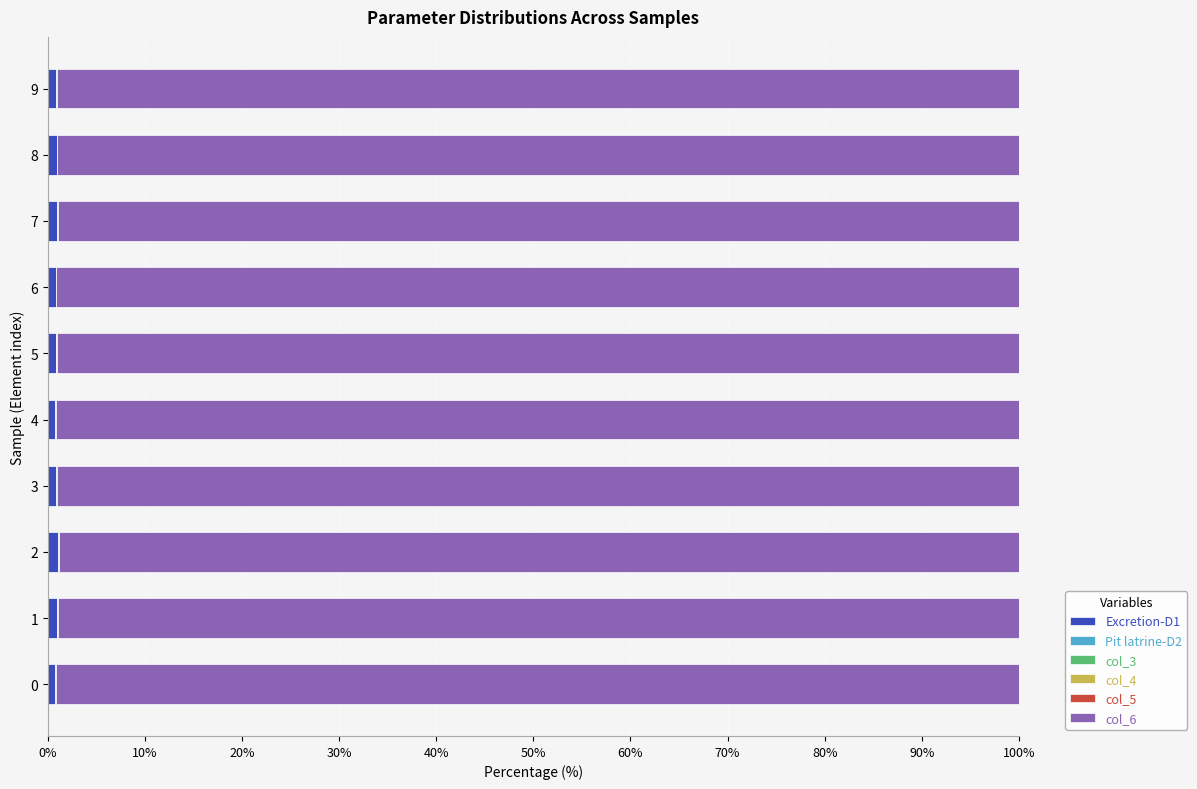

How many Excretion-D1 values are between 0 and 1?

9